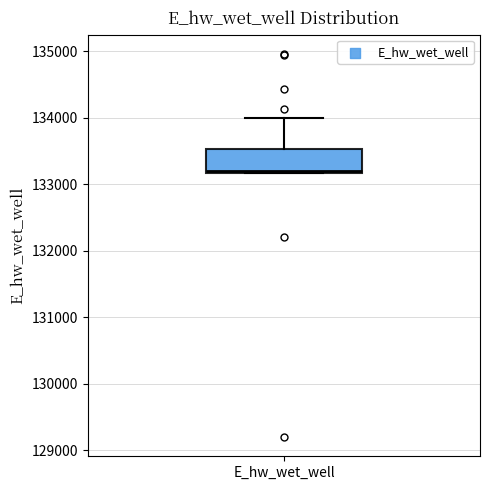

Transcribe this box plot: give where the median line is, the range the box spans, and where the two whiskers end, as read against the y-axis. The values are not printed on the chart, so give them approximately, as read against the axis.

median 133200, box 133200 to 133500, whiskers 133200 to 134000